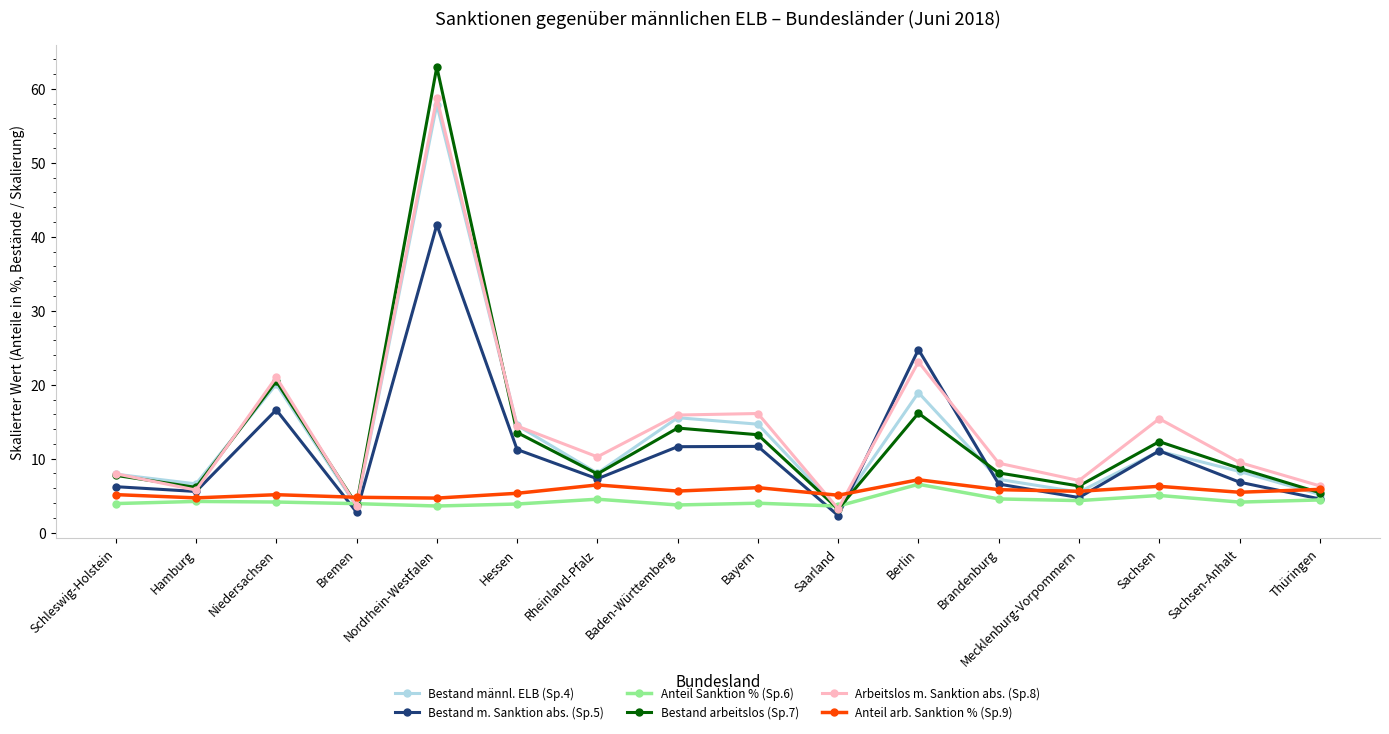

Which series has the largest range (max minus min)?

Bestand arbeitslos (Sp.7)